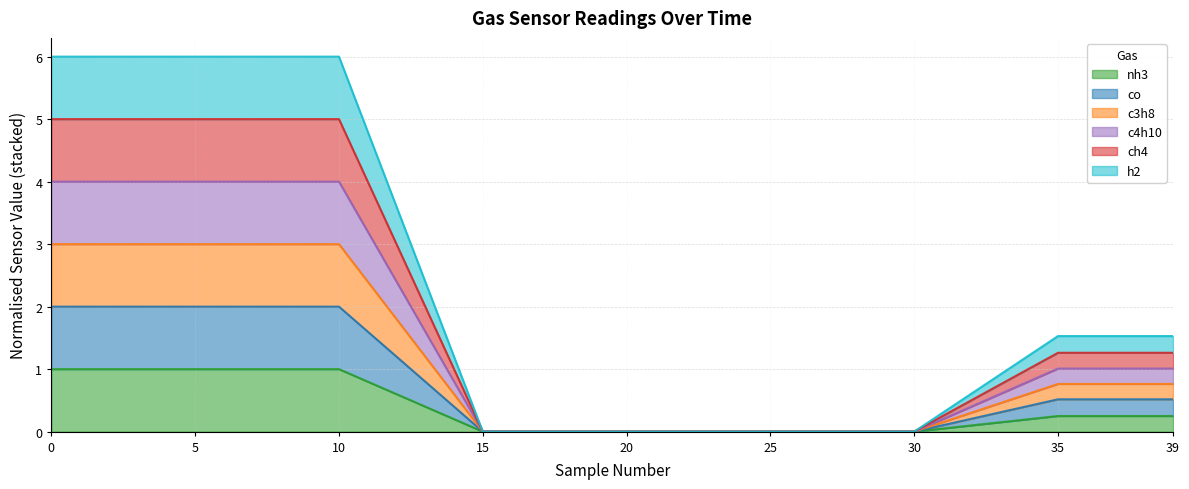

Where is nh3 nearest to the value 0?

15